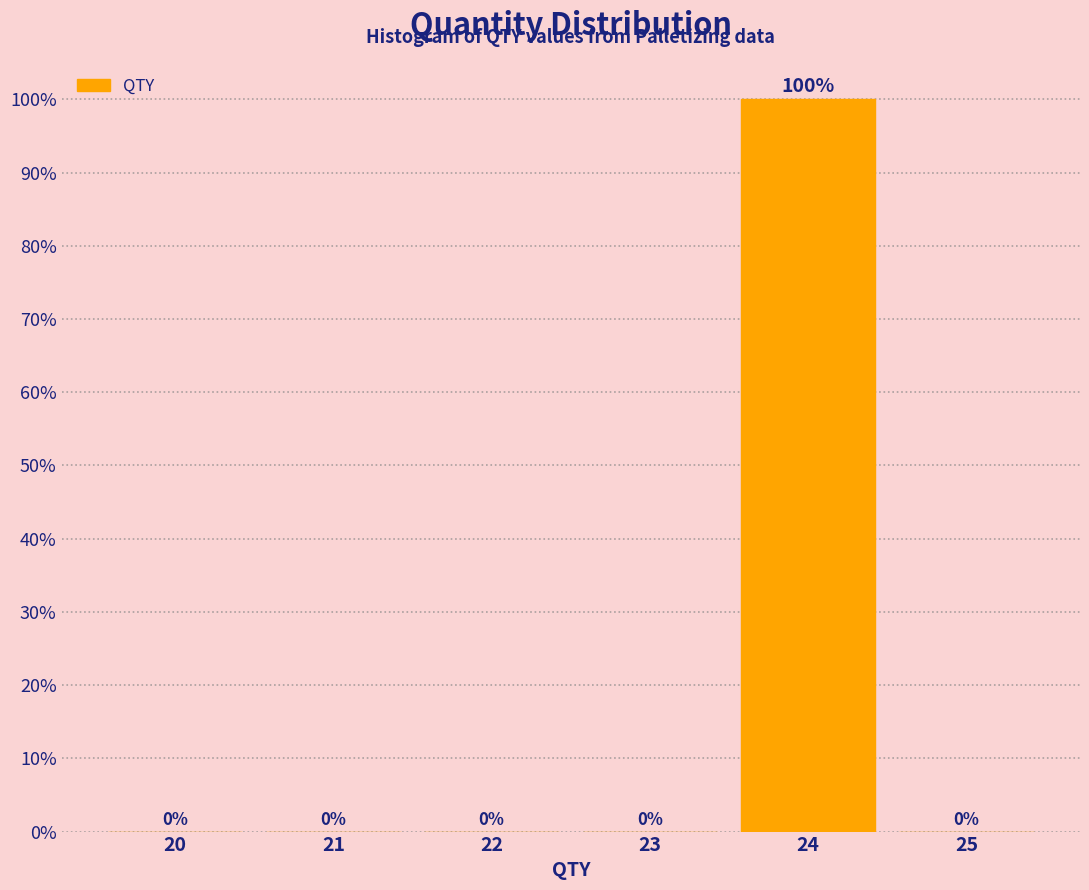

Reading left to right, what are all the values shown in this chart?

20=0	21=0	22=0	23=0	24=100	25=0